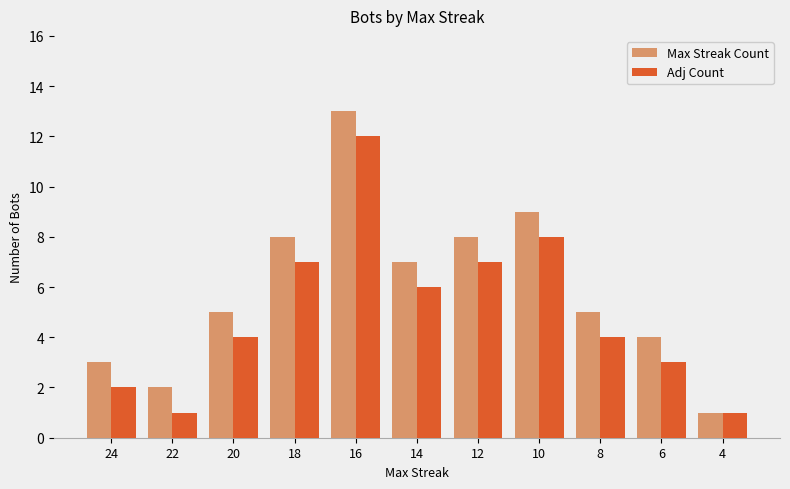

At 12, list the series in order from smallest to largest.

Adj Count, Max Streak Count